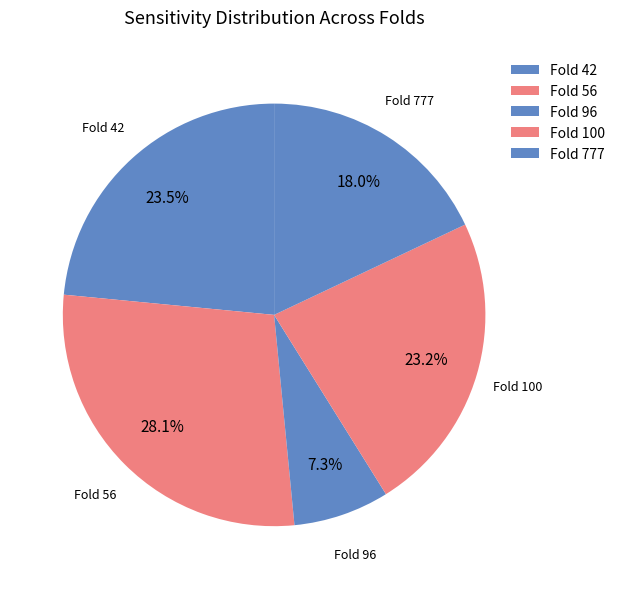

Does Fold 100 represent more than half of the total?

No